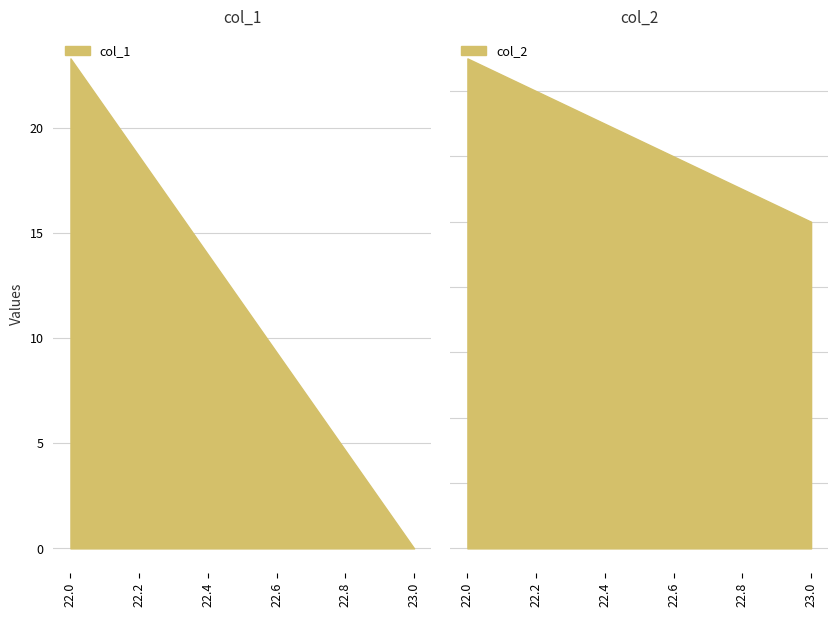

At which label is col_2 closest to 1?

23.0